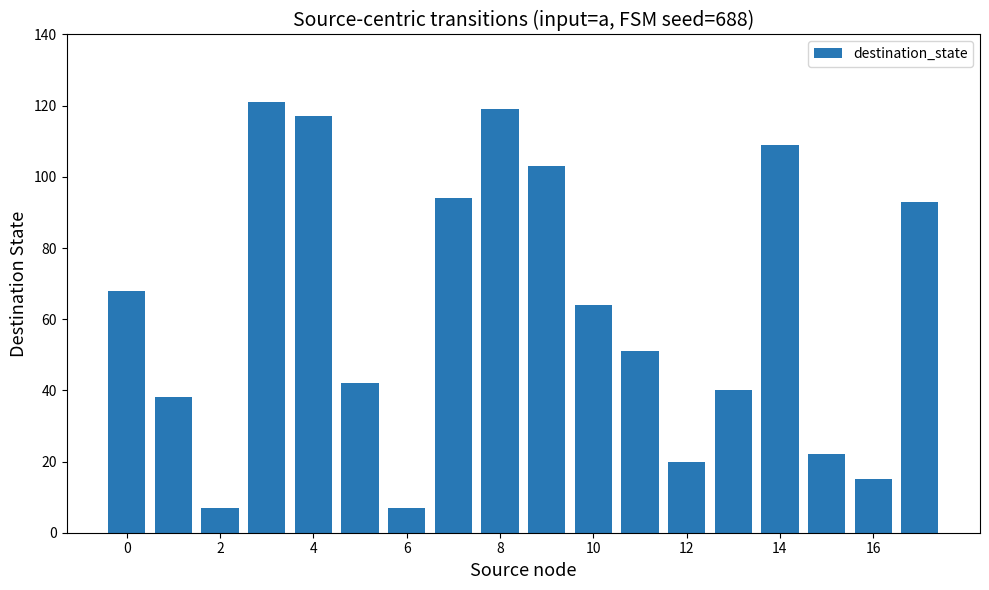

What is the difference between the maximum and minimum values?

114